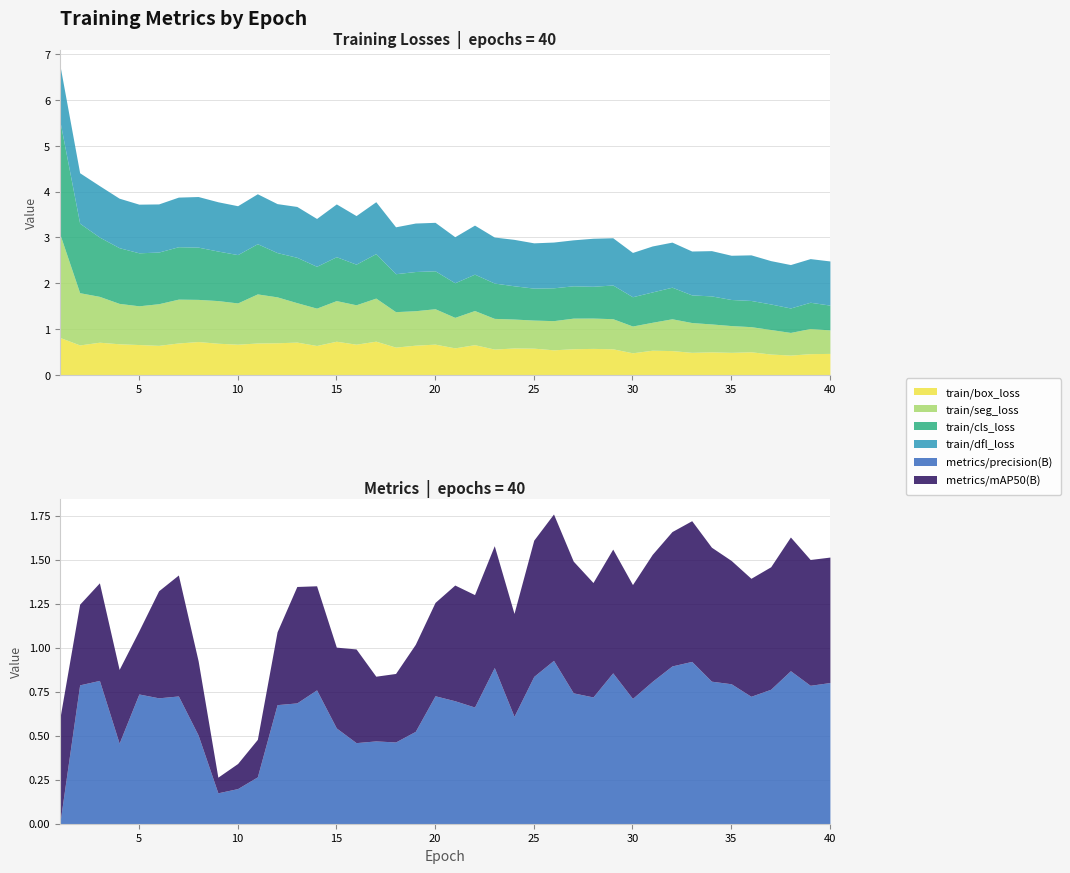

What is the sum of all metrics/precision(B) values?

26.5